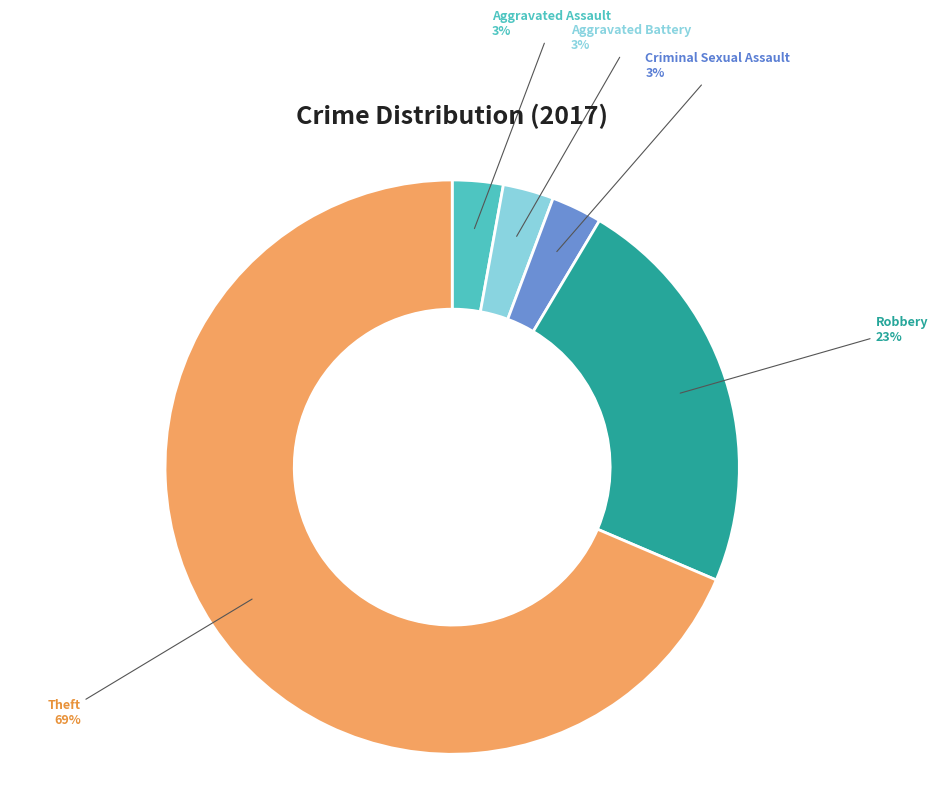

Is there any slice that represents more than half of the pie?

Yes